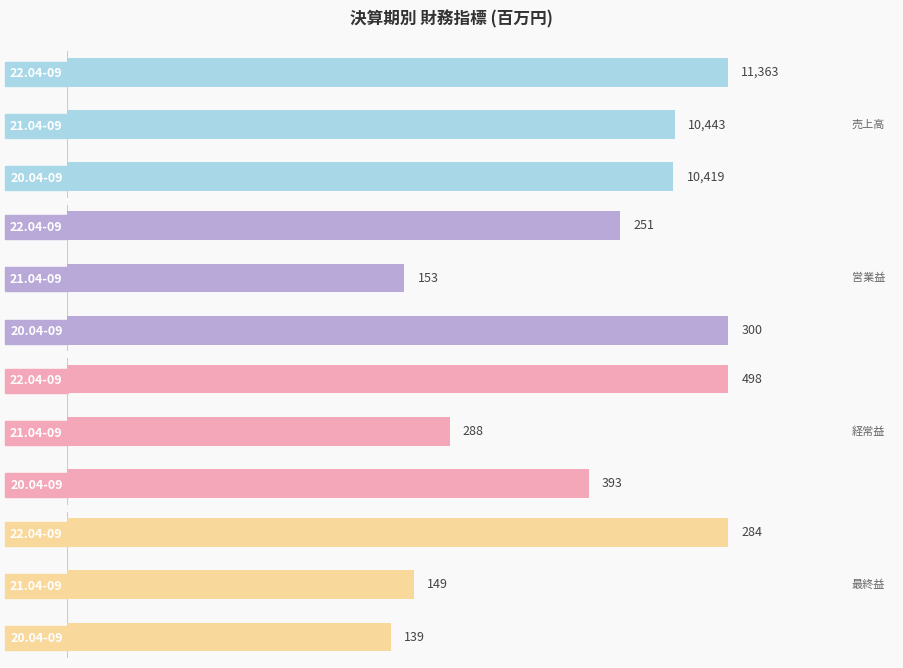

True or false: 売上高 has a value of 7762 at 22.04-09.

False